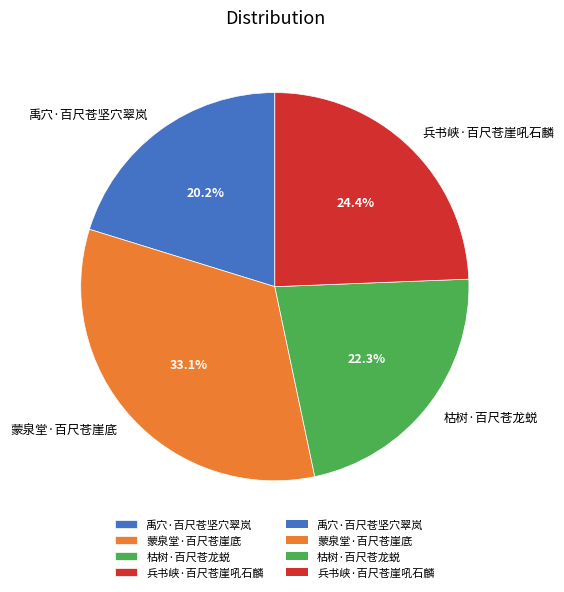

What is the largest slice in the pie chart?

蒙泉堂·百尺苍崖底